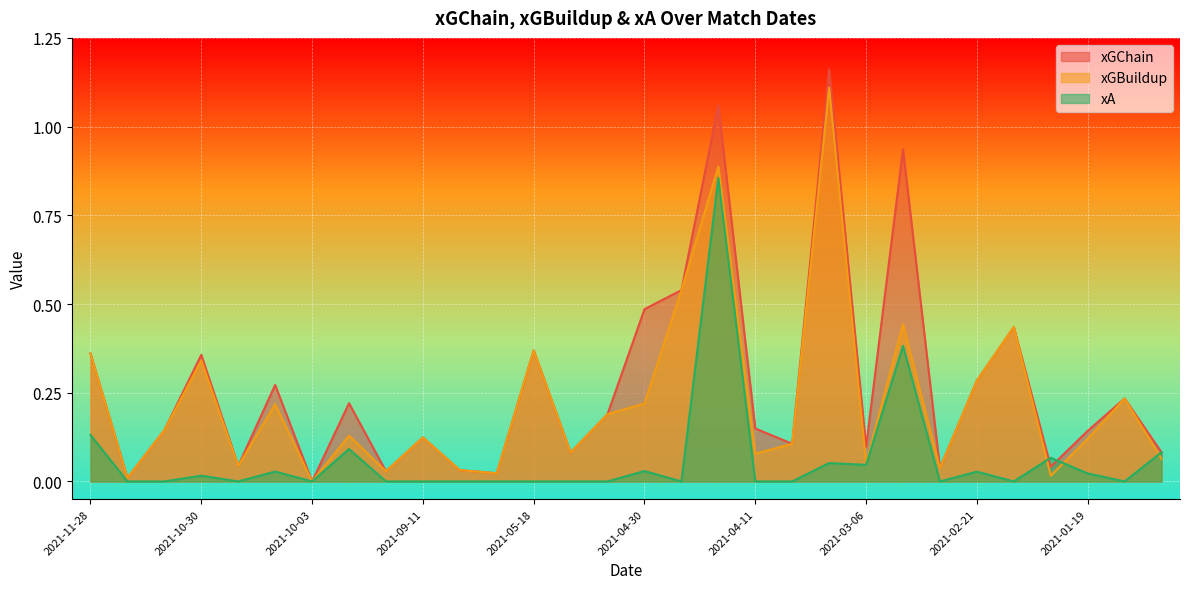

Is it true that xA equals -0.5 at 2021-05-07?

False